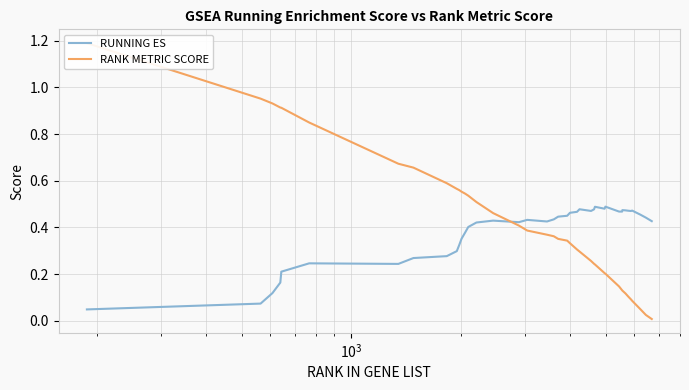

Which series has the largest range (max minus min)?

RANK METRIC SCORE